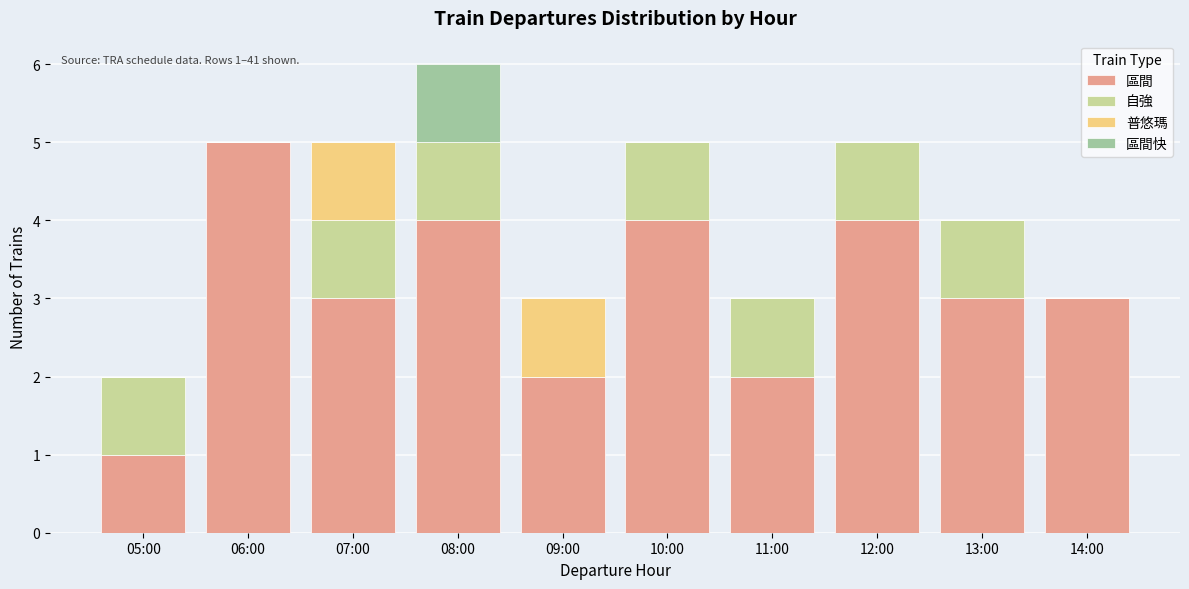

At which label does 區間 reach its peak?

06:00